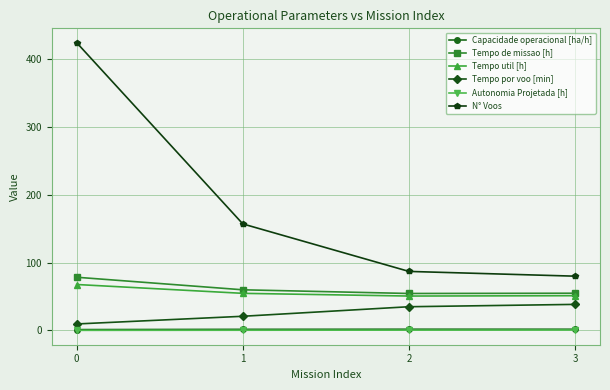

Is the value of Capacidade operacional [ha/h] at 3 greater than the value of Tempo por voo [min] at 2?

No